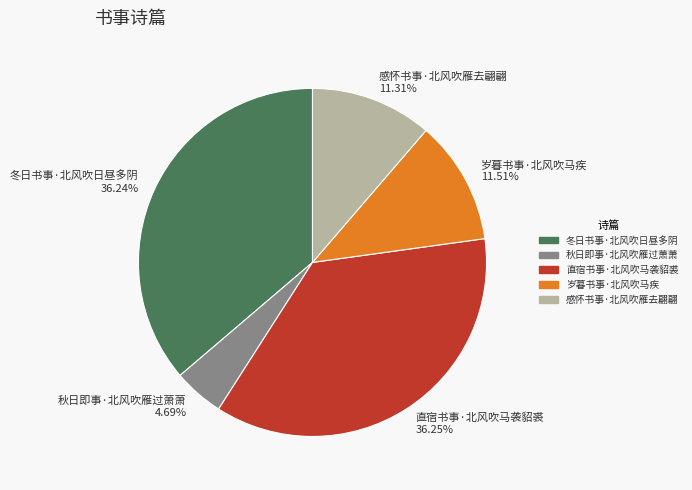

To the nearest percent, what is the difference between the largest and smallest slice percentages?

32%